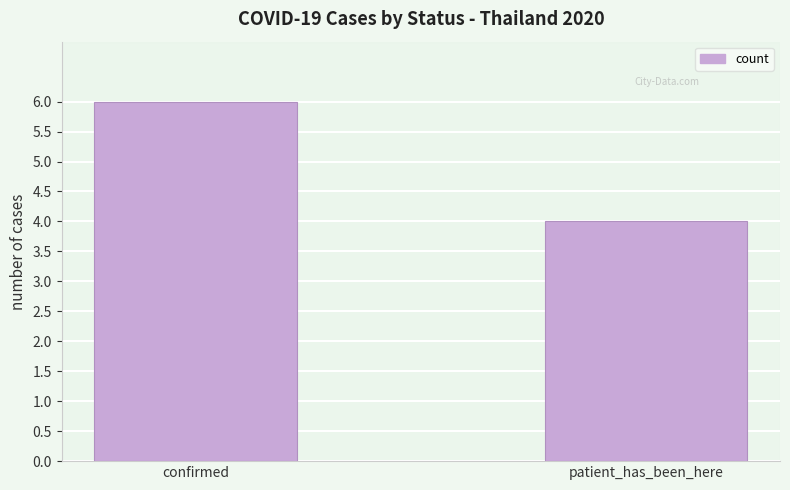

Rank the categories by value from lowest to highest.

patient_has_been_here, confirmed